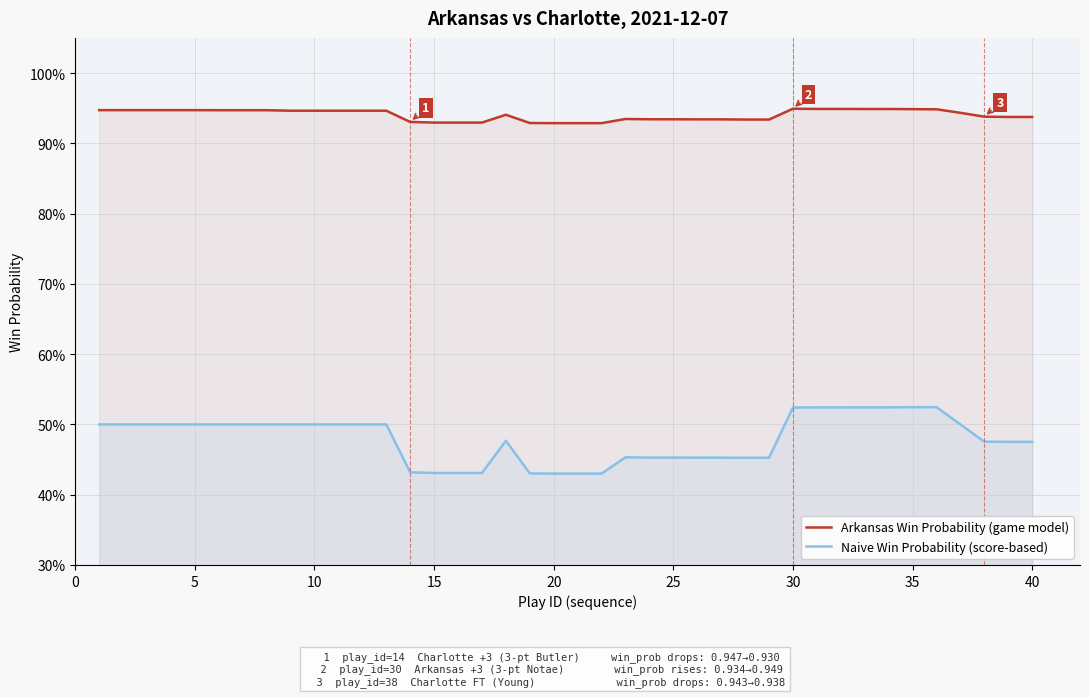

Does the chart display data point markers on the line(s)?

No